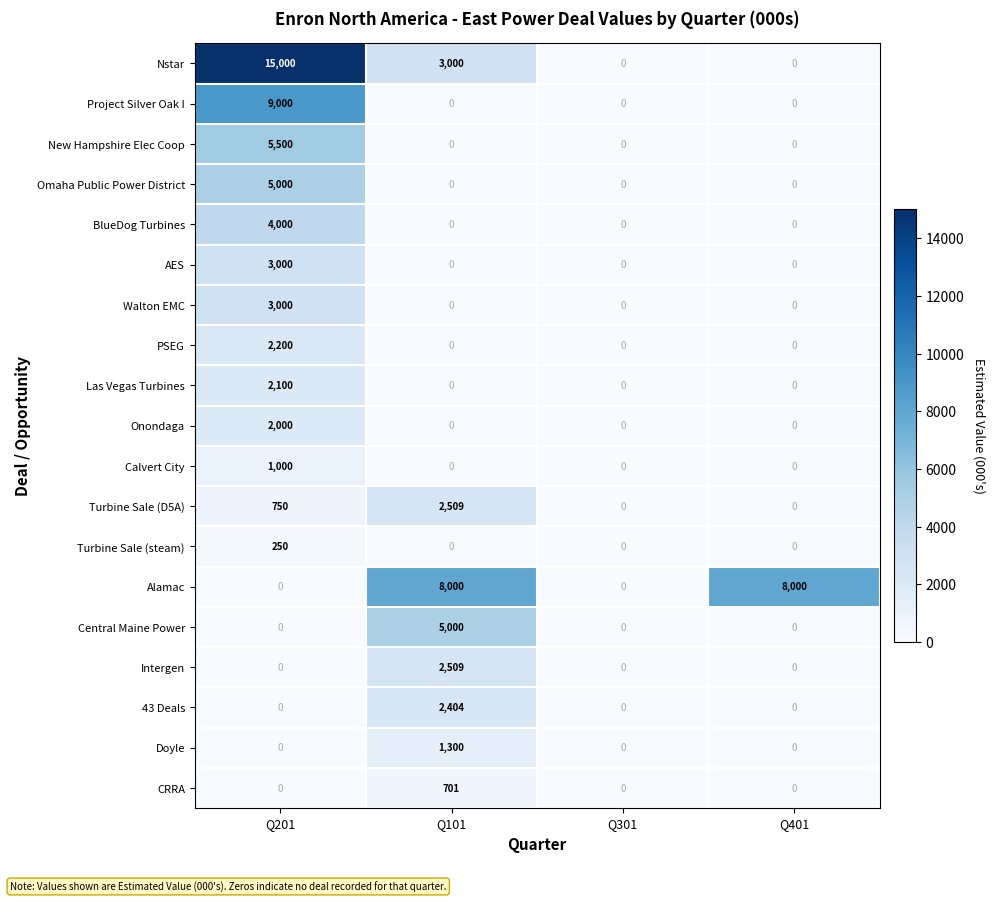

Count the Alamac values in the range 0 to 8000.

4